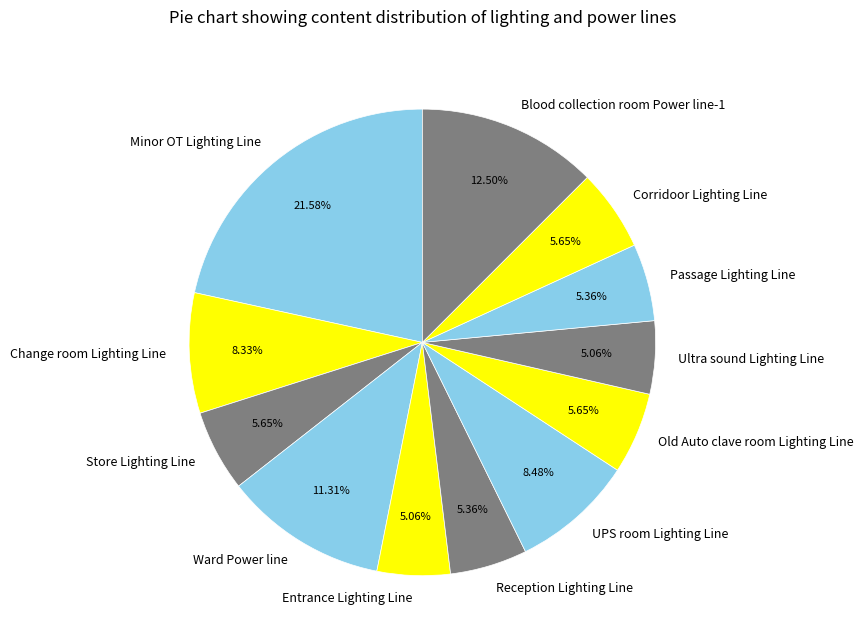

Is Blood collection room Power line-1 the majority of the pie?

No